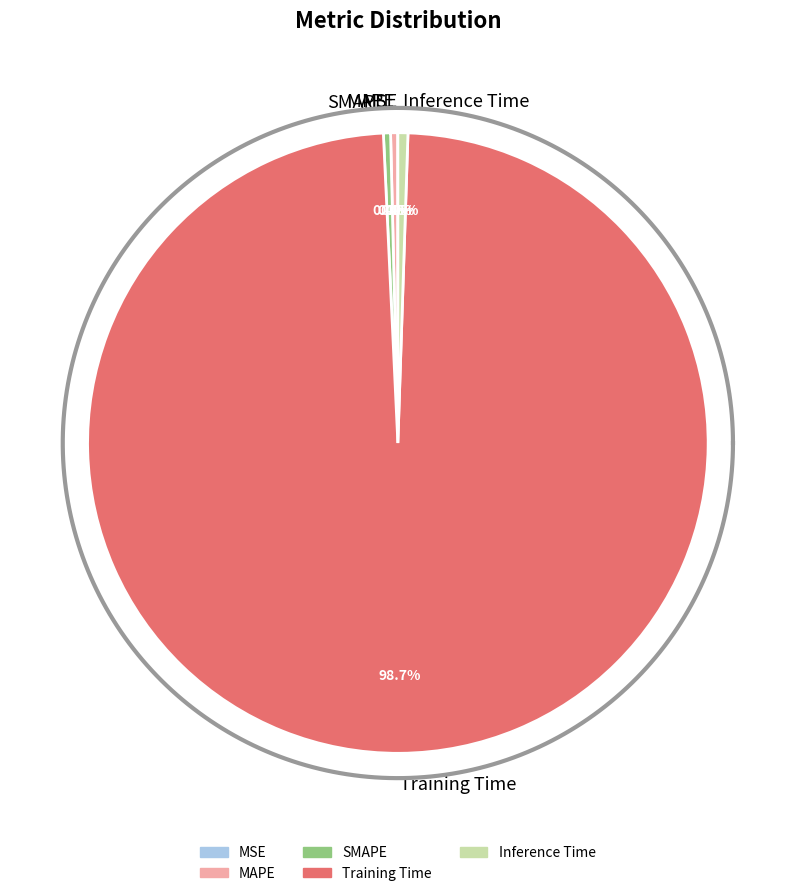

Does Training Time account for over 50% of the chart?

Yes